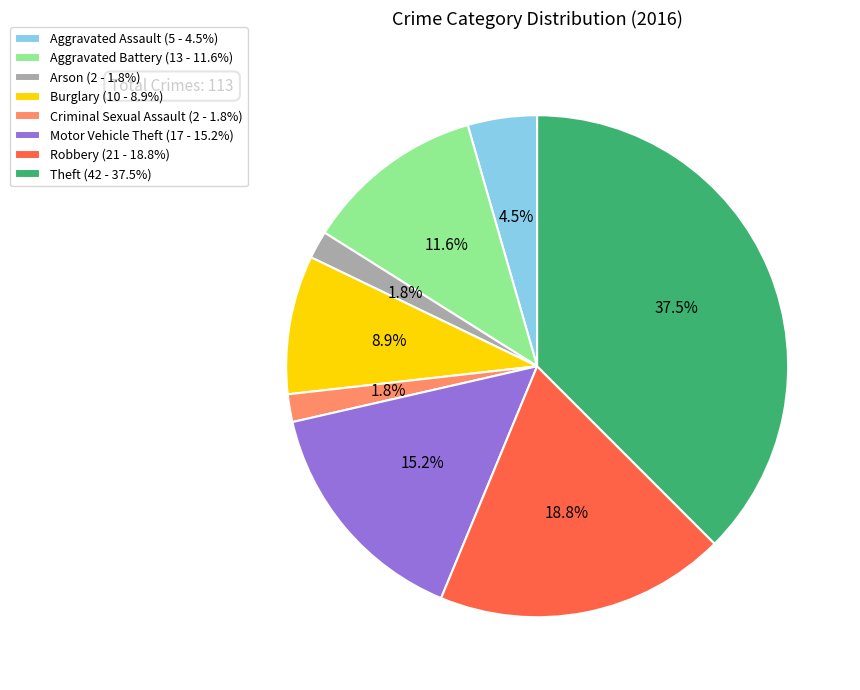

Count the number of slices in the pie.

8